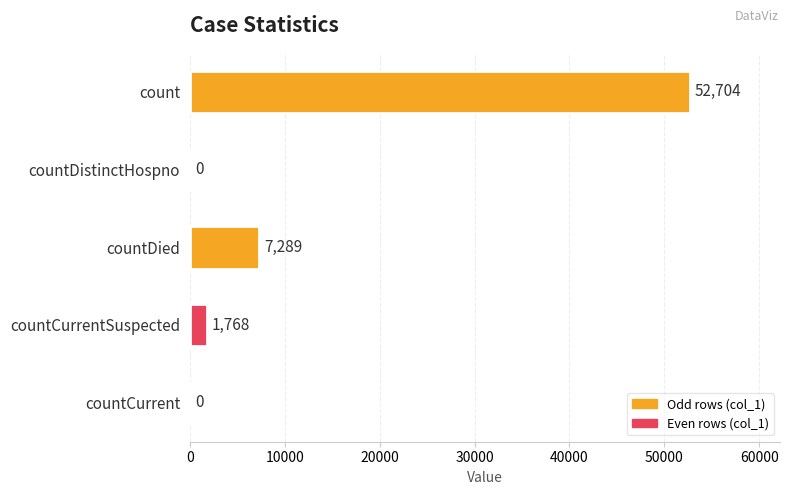

True or false: the data shows 5100 at countDied.

False